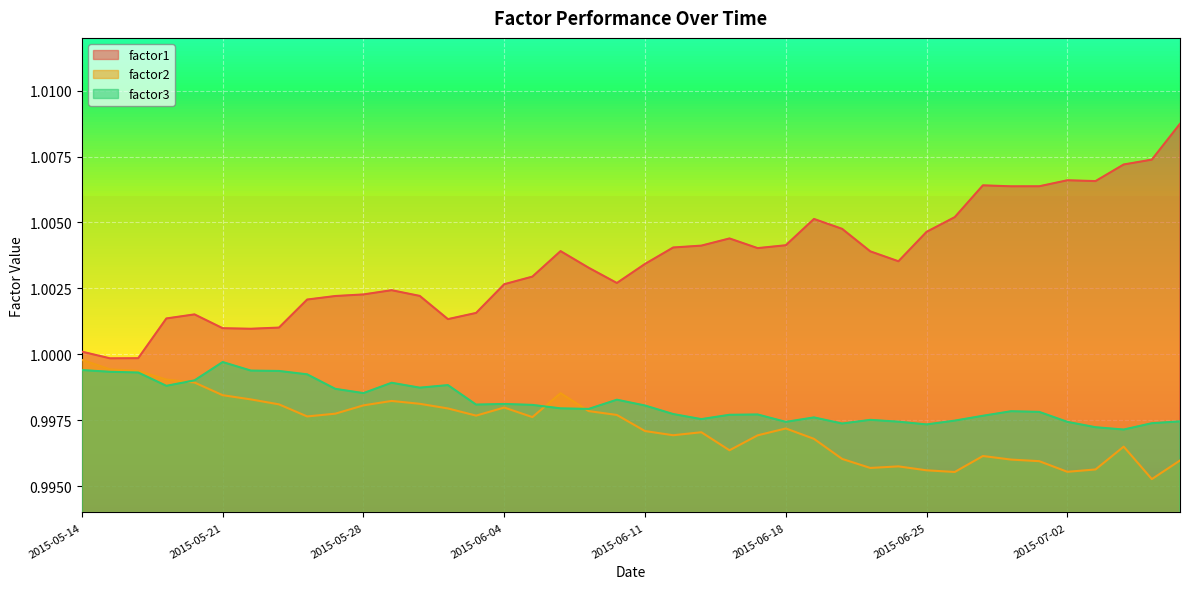

Rank the categories by factor1 value from highest to lowest.

2015-07-08, 2015-07-07, 2015-07-06, 2015-07-02, 2015-07-03, 2015-06-29, 2015-07-01, 2015-06-30, 2015-06-26, 2015-06-19, 2015-06-22, 2015-06-25, 2015-06-16, 2015-06-18, 2015-06-15, 2015-06-12, 2015-06-17, 2015-06-08, 2015-06-23, 2015-06-24, 2015-06-11, 2015-06-09, 2015-06-05, 2015-06-10, 2015-06-04, 2015-05-29, 2015-05-28, 2015-06-01, 2015-05-27, 2015-05-26, 2015-06-03, 2015-05-20, 2015-05-19, 2015-06-02, 2015-05-25, 2015-05-21, 2015-05-22, 2015-05-14, 2015-05-18, 2015-05-15